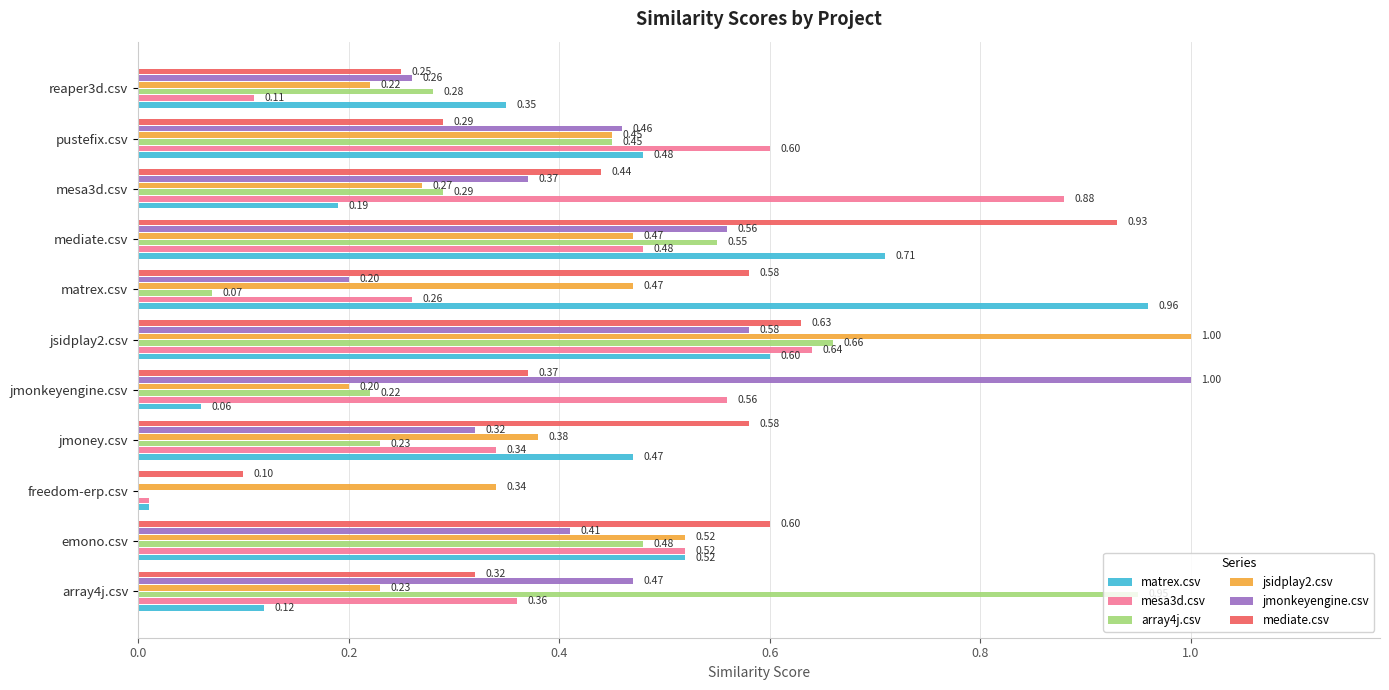

At which label is matrex.csv closest to 0?

freedom-erp.csv